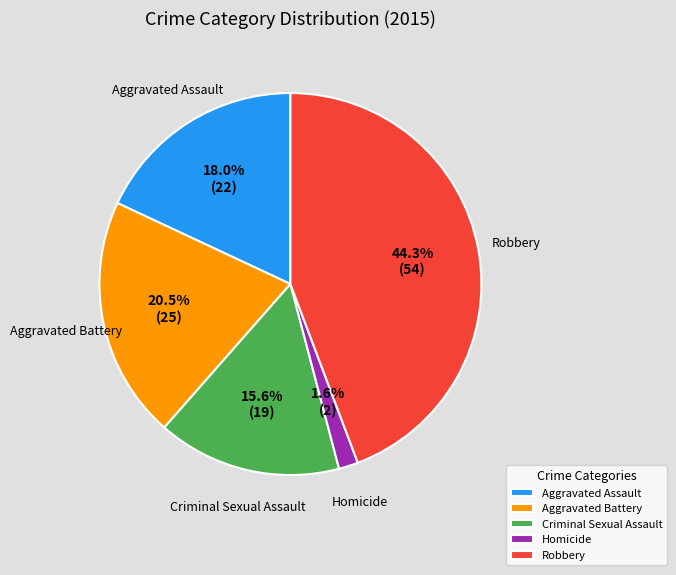

Count the number of slices in the pie.

5